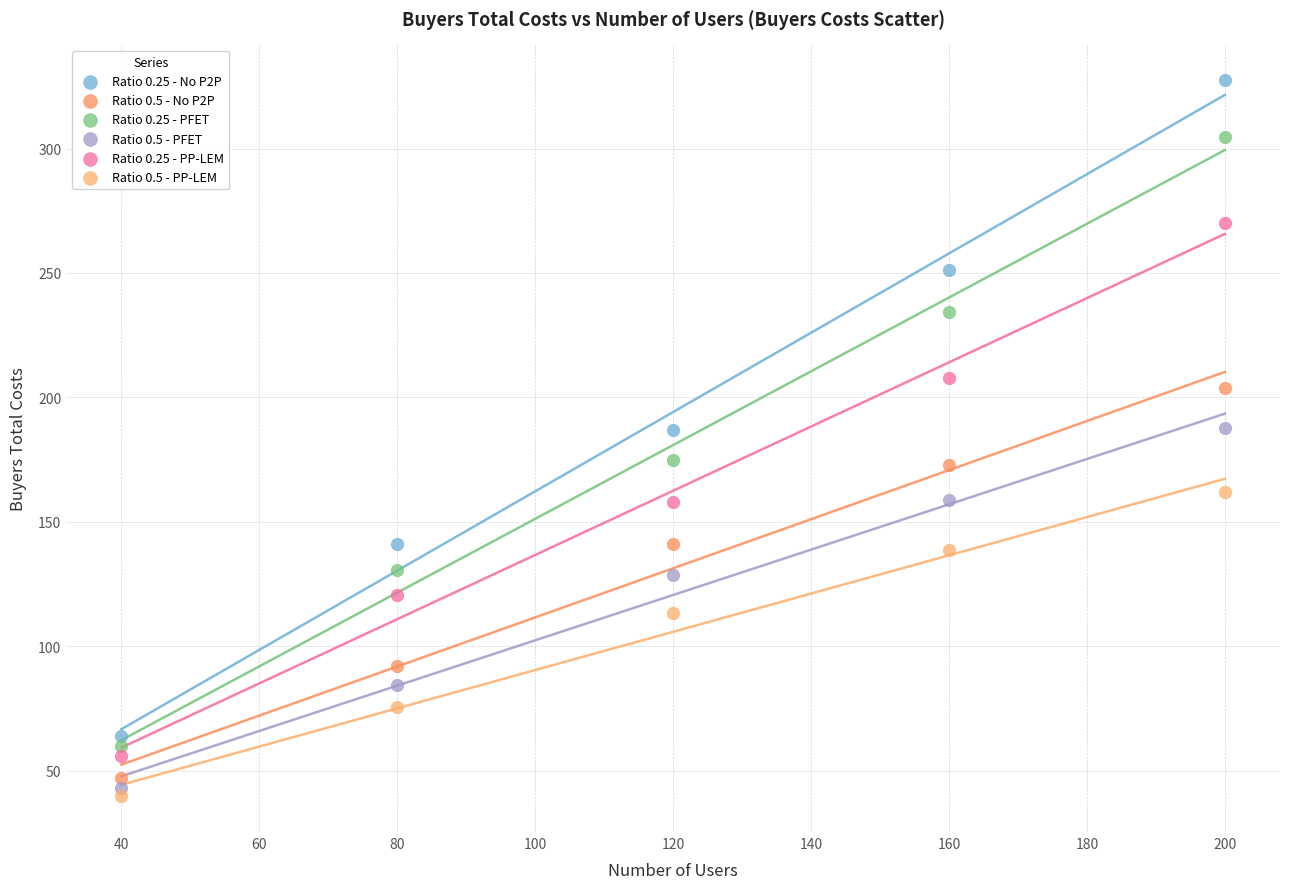

Across all data points, what is the range of X values (max minus min)?

160.0